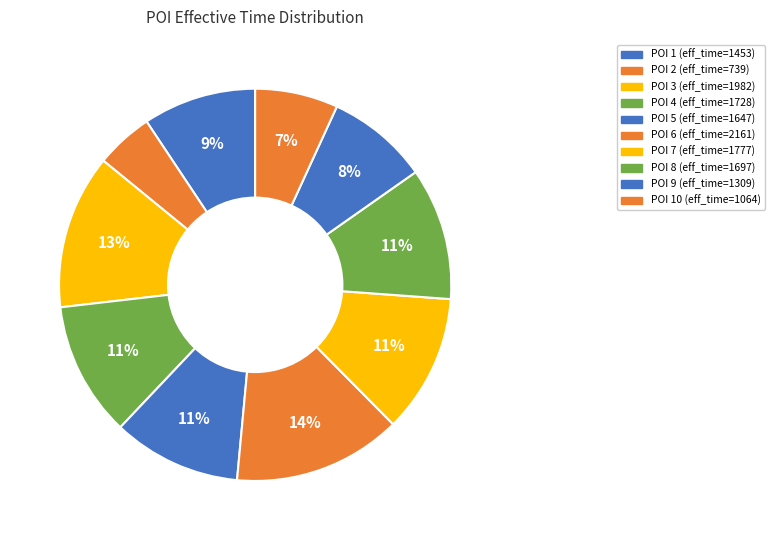

What is the smallest slice in the pie chart?

2